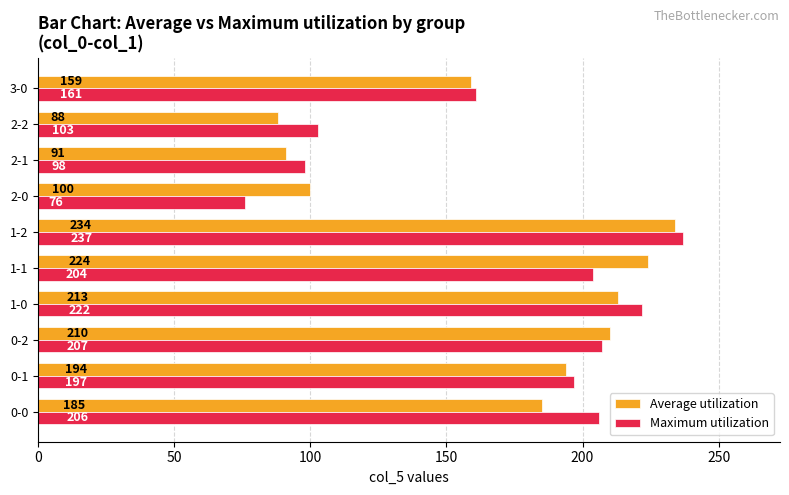

Where is Average utilization nearest to the value 161?

3-0